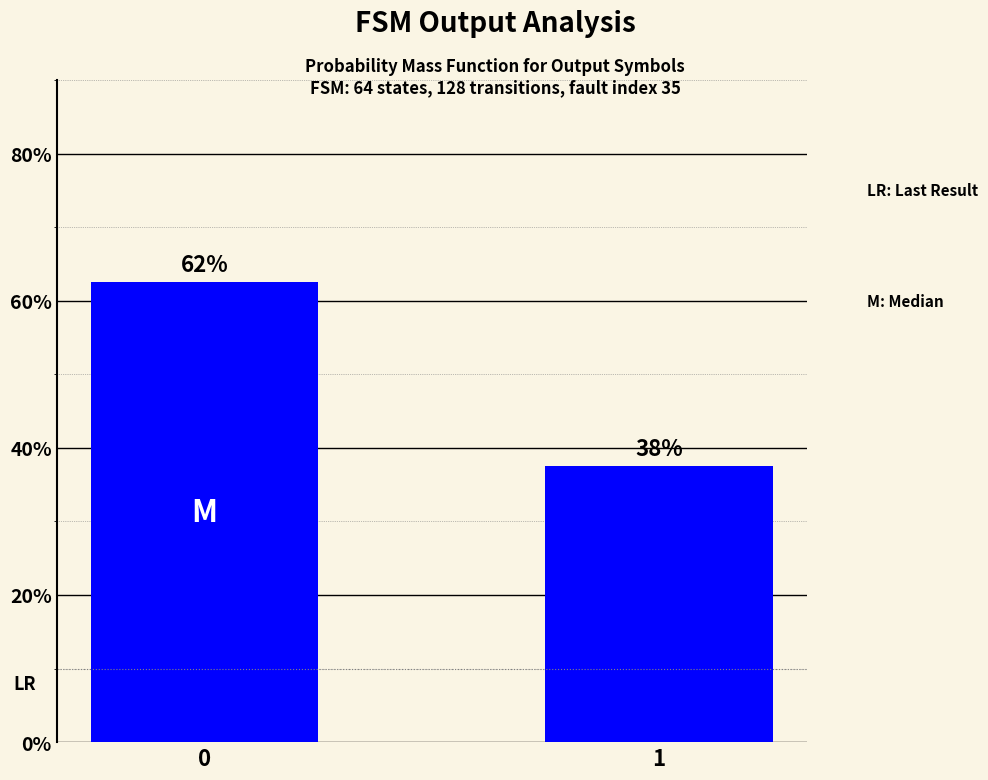

What is the average value?

50.0